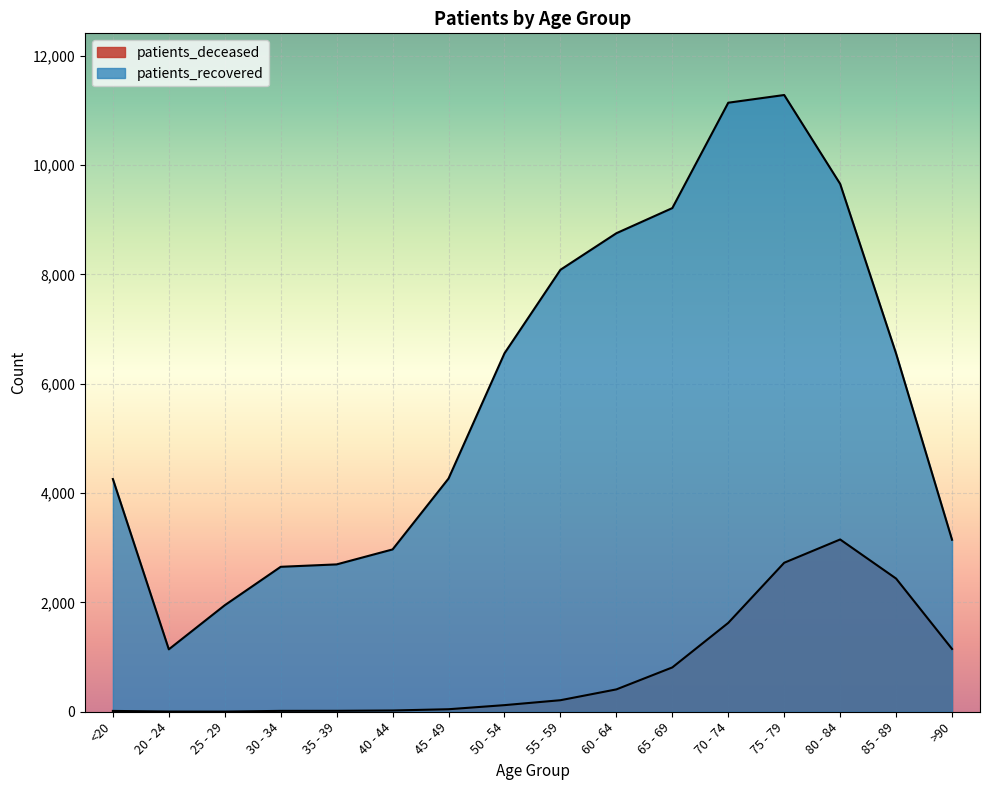

Is the value of patients_recovered at 55 - 59 greater than the value of patients_deceased at 75 - 79?

Yes